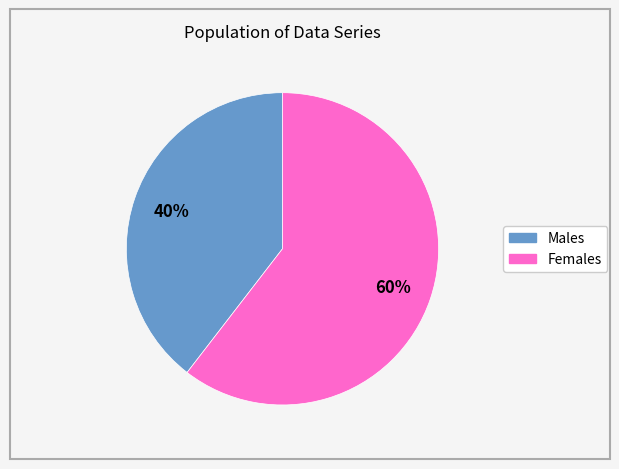

To the nearest percent, what is the average slice percentage?

50%